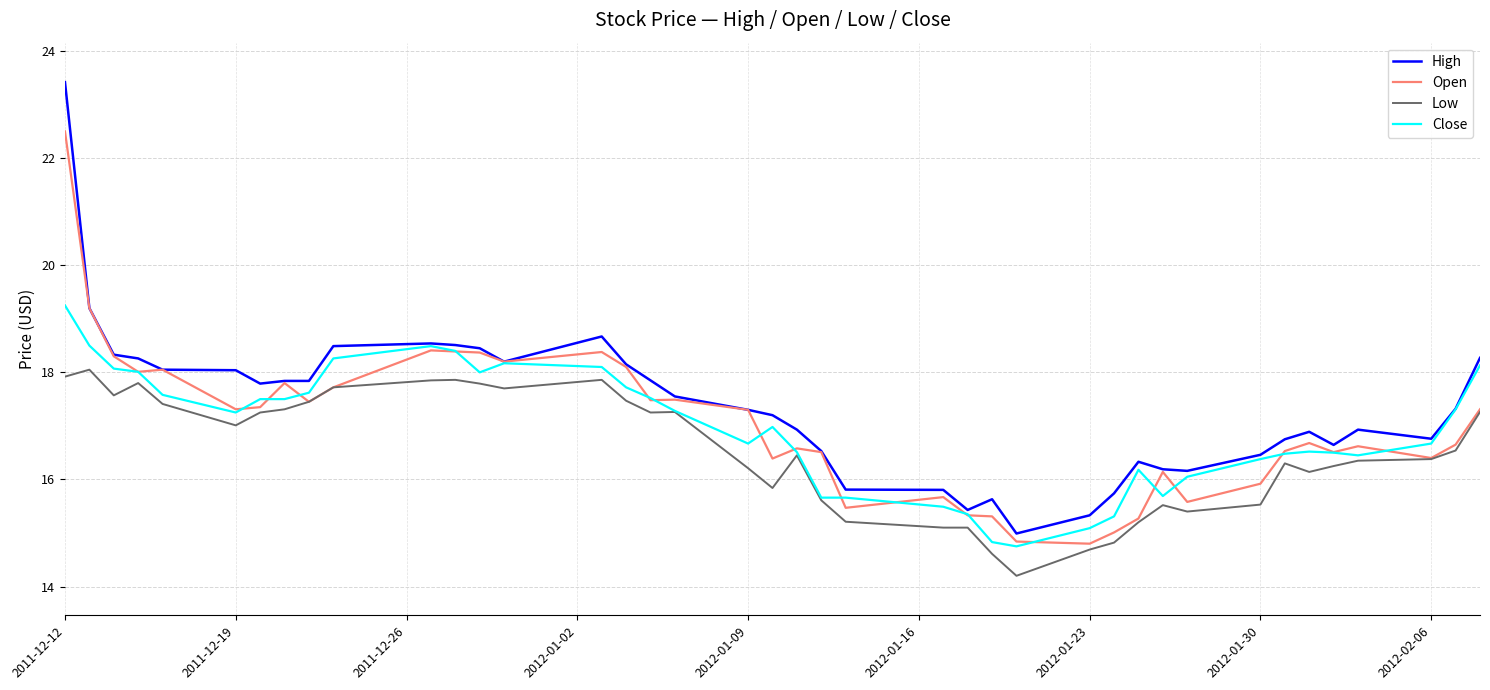

What is the difference between the maximum and minimum values in the Open series?

7.7